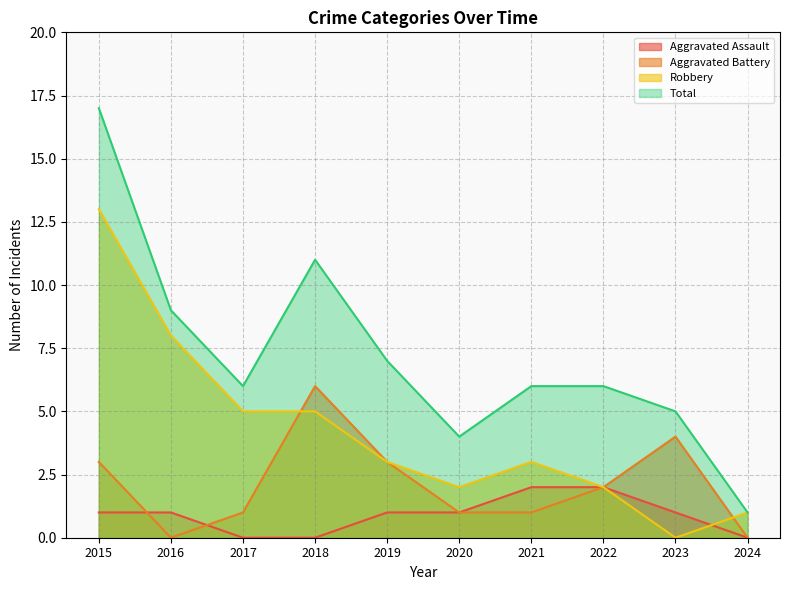

Rank the series by their maximum value, from lowest to highest.

Aggravated Assault, Aggravated Battery, Robbery, Total